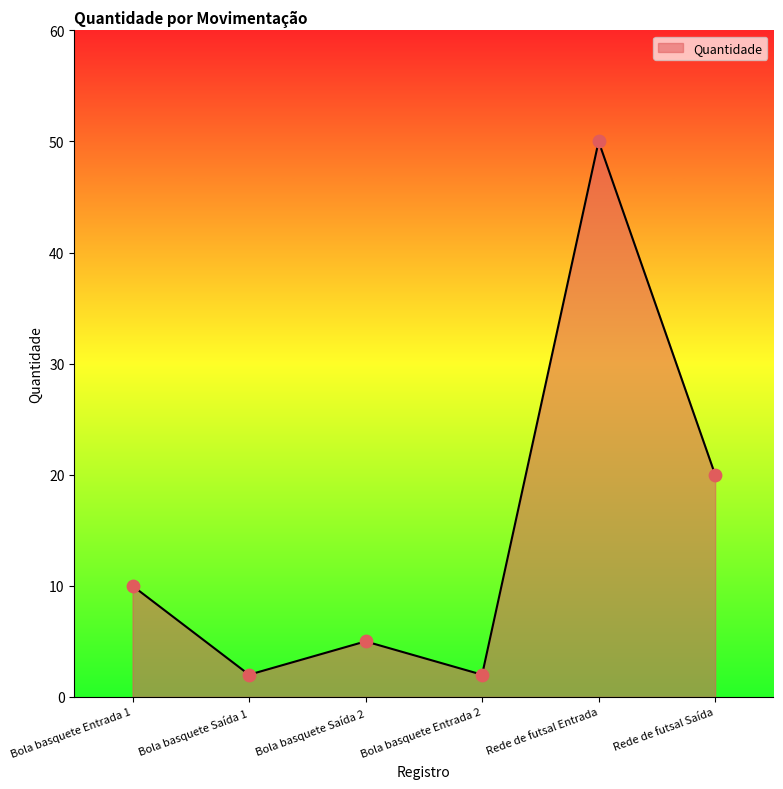

Between Bola basquete Entrada 1 and Bola basquete Saída 2, which is larger?

Bola basquete Entrada 1